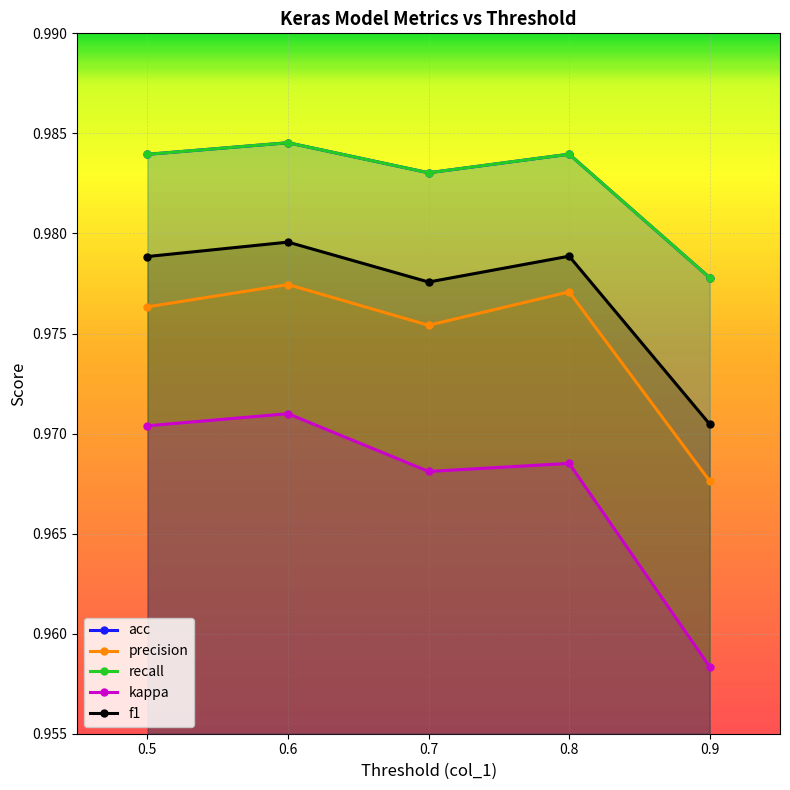

Does the chart display data point markers on the line(s)?

Yes